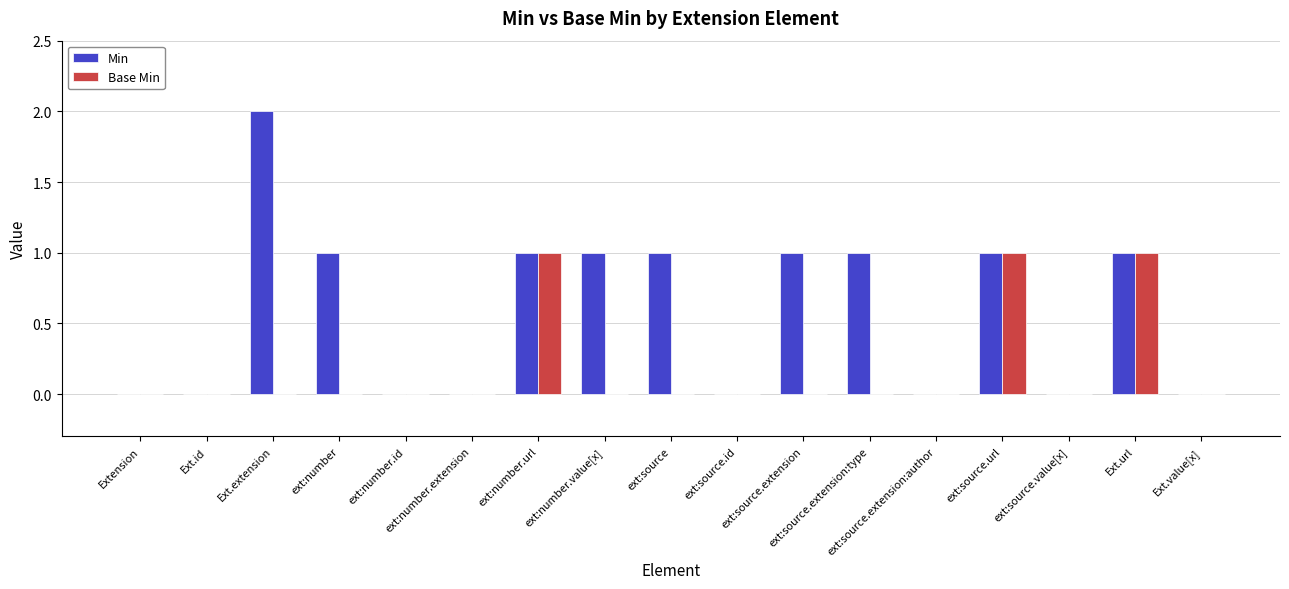

Reading left to right, what are all the values shown in this chart?

Min: 0	0	2	1	0	0	1	1	1	0	1	1	0	1	0	1	0
Base Min: 0	0	0	0	0	0	1	0	0	0	0	0	0	1	0	1	0